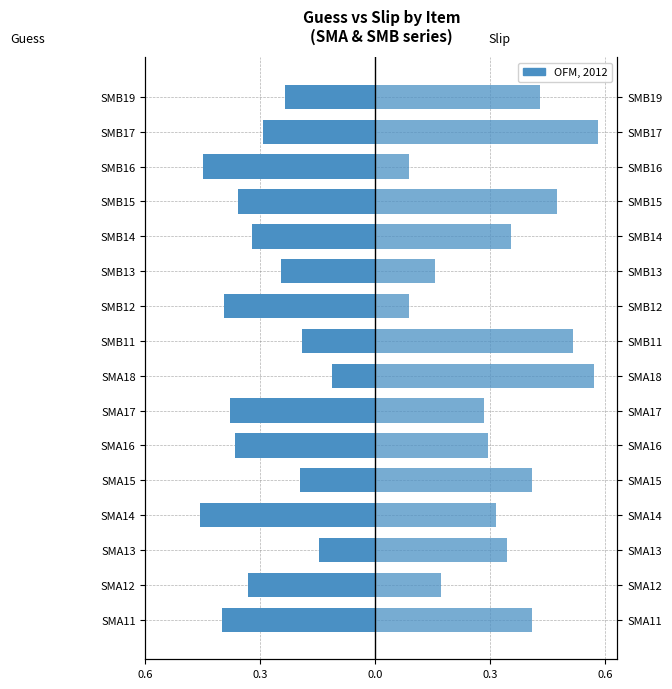

What is the maximum value shown in the chart?

0.6